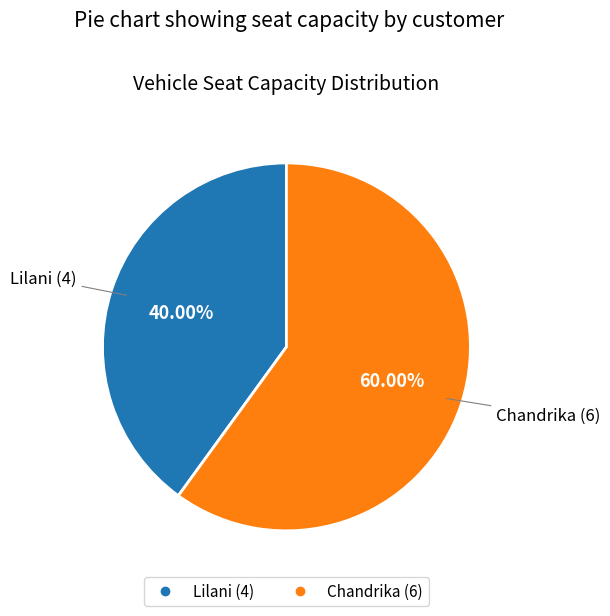

To the nearest percent, what portion does Lilani represent?

40%